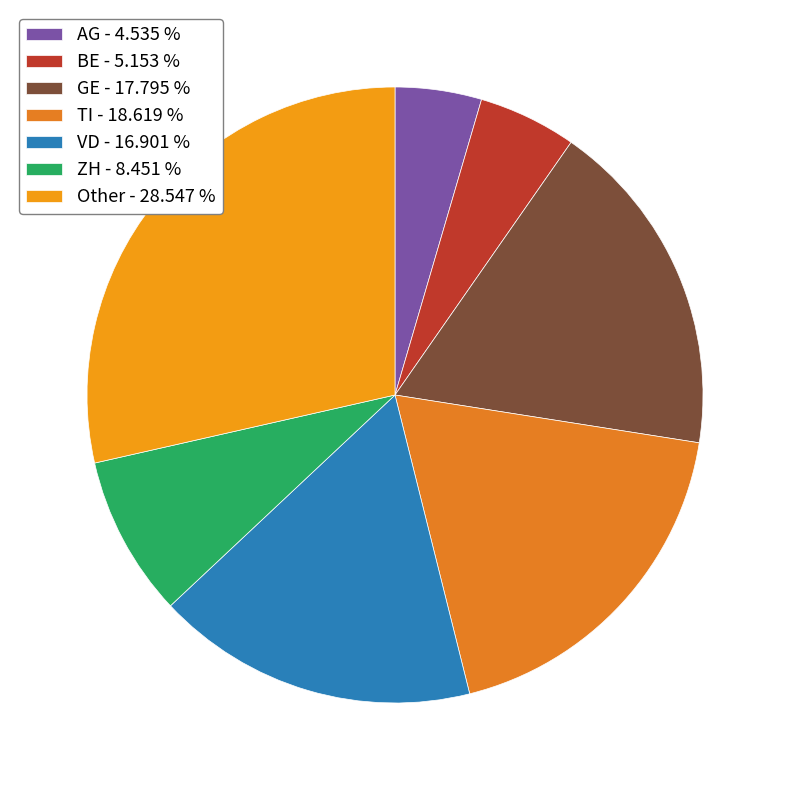

How many segments does this pie chart have?

7